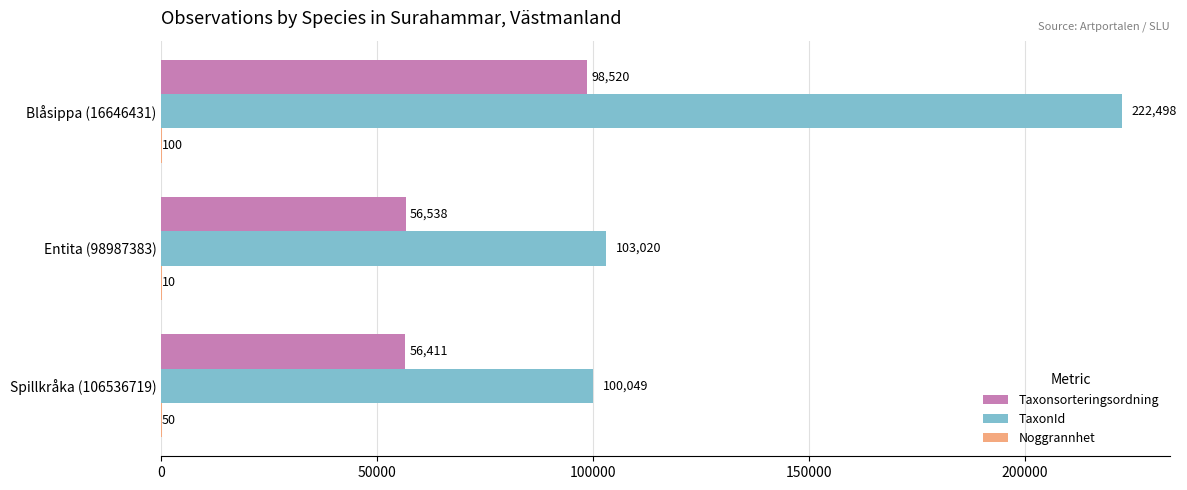

At which label is Taxonsorteringsordning closest to 77465?

Entita (98987383)